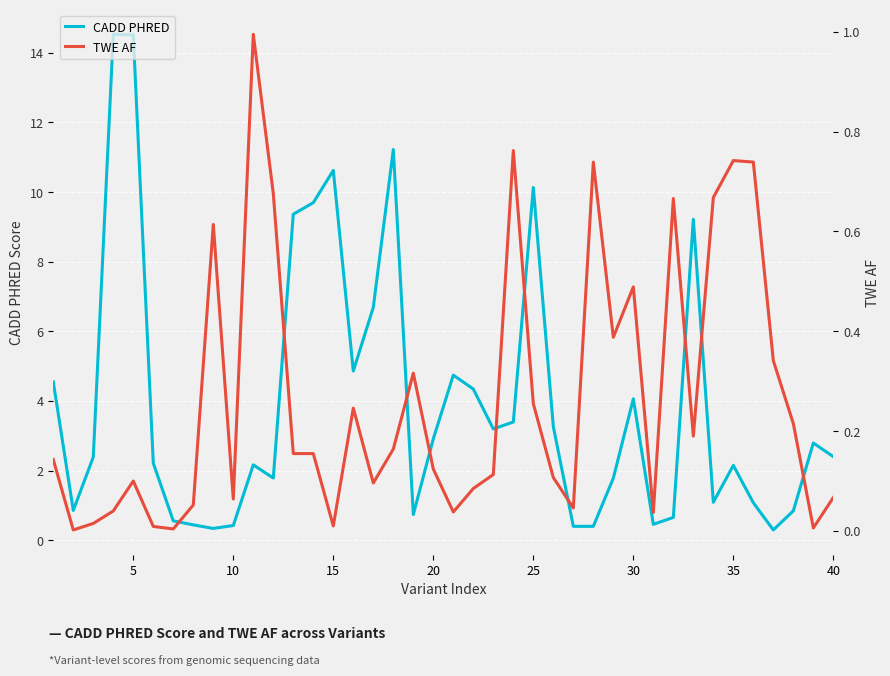

The CADD PHRED series shows 10.1 at 25. True or false?

True